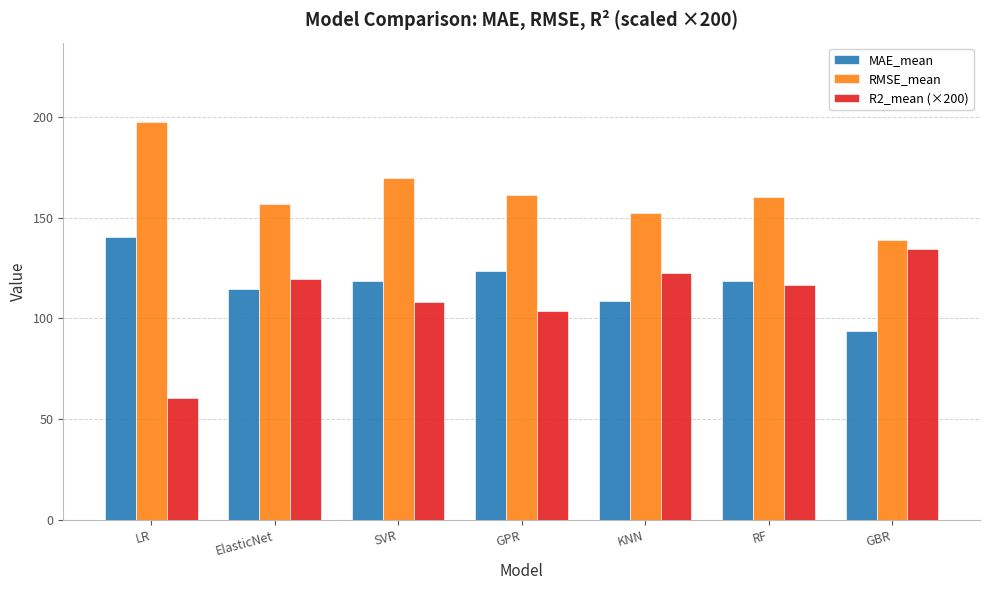

What is the sum of all RMSE_mean values?

1136.9